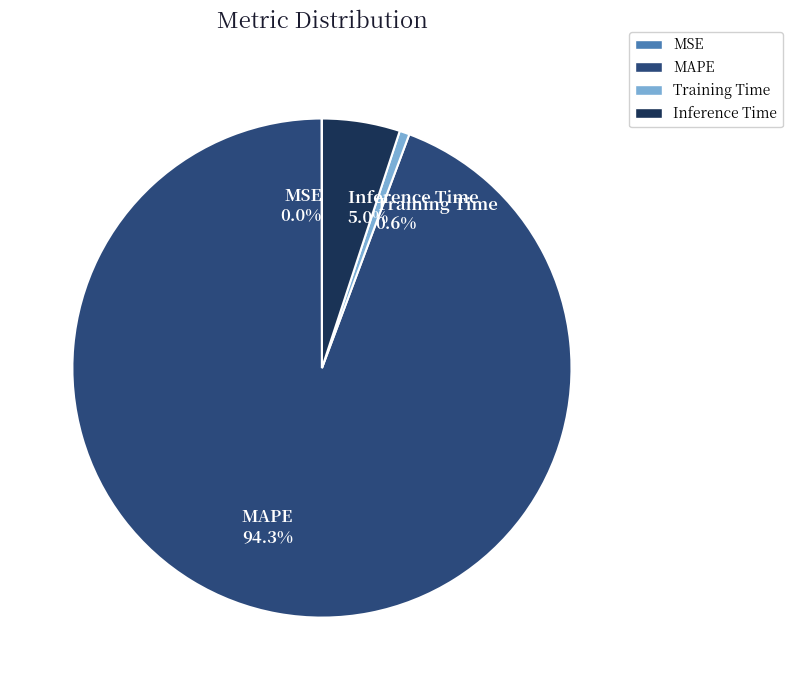

What portion of the pie excludes Training Time?

99.4%